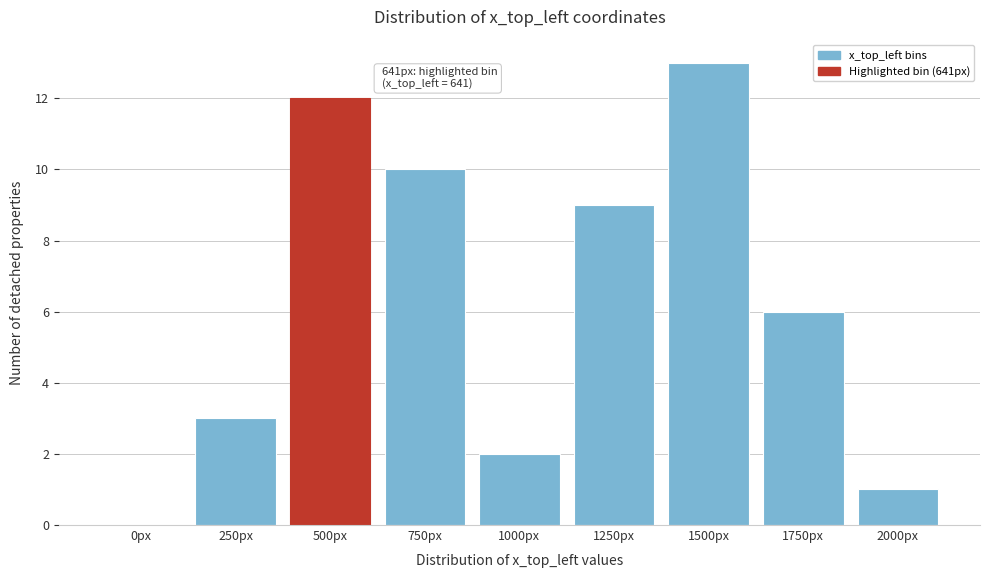

Reading left to right, transcribe all the data shown in this chart.

0px=0	250px=3	500px=12	750px=10	1000px=2	1250px=9	1500px=13	1750px=6	2000px=1